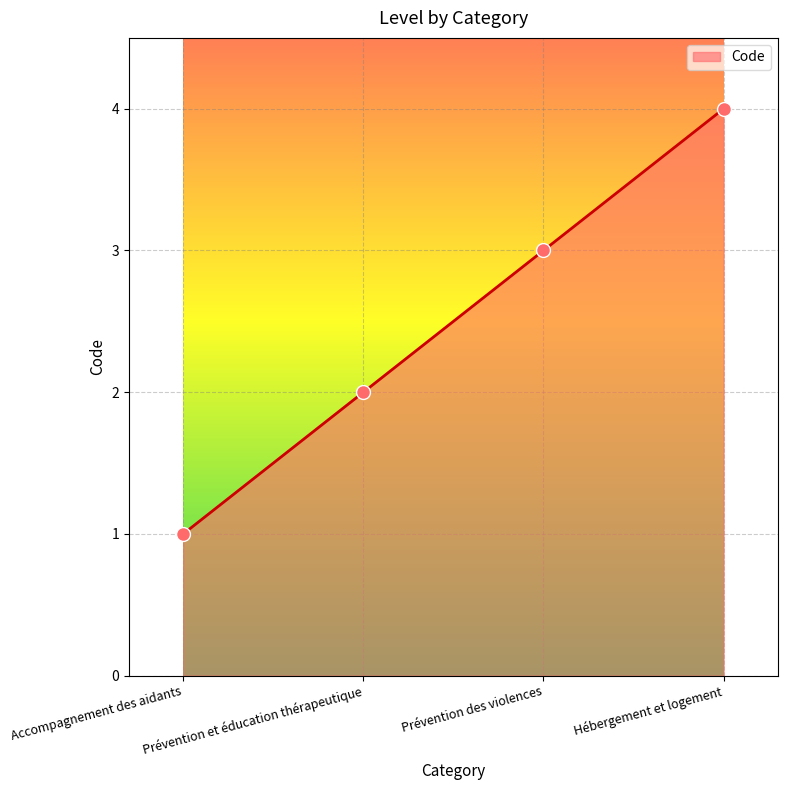

Which has a higher value, Prévention et éducation thérapeutique or Hébergement et logement?

Hébergement et logement